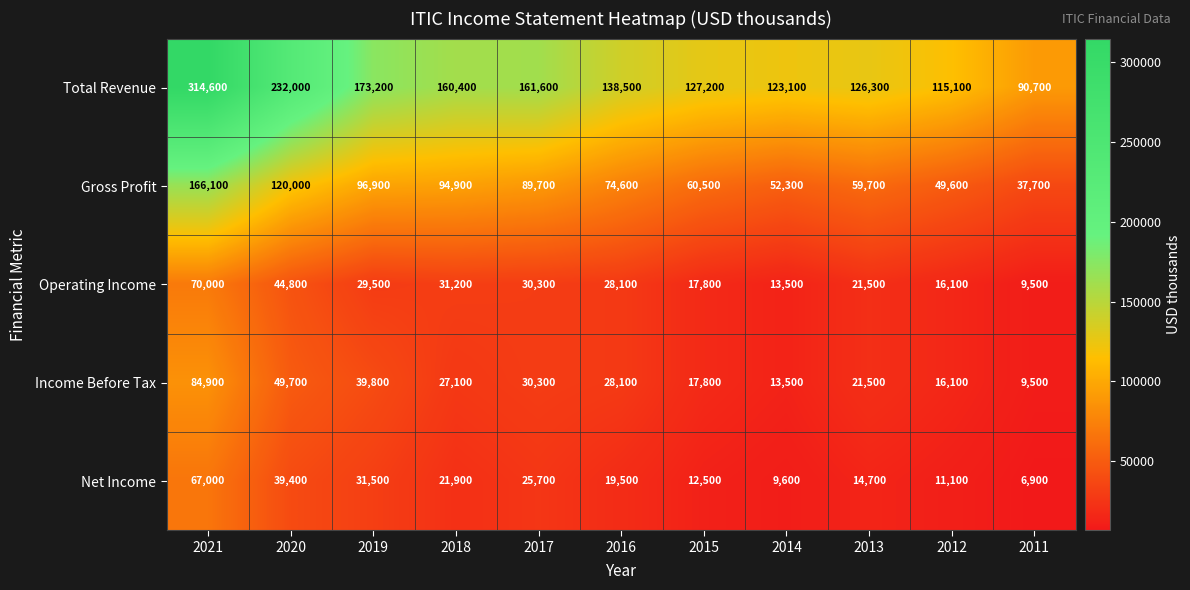

Is it true that Total Revenue equals 285641 at 2017?

False